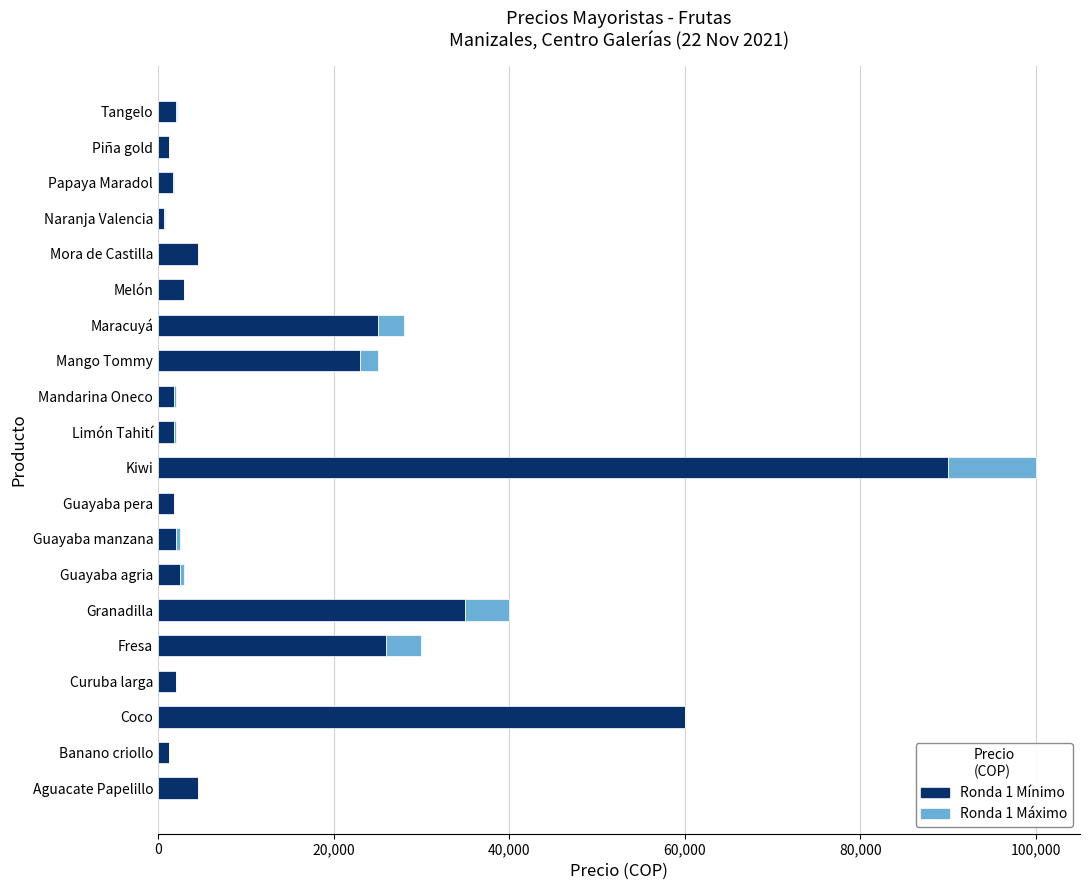

At which category is the sum across all series the highest?

Kiwi